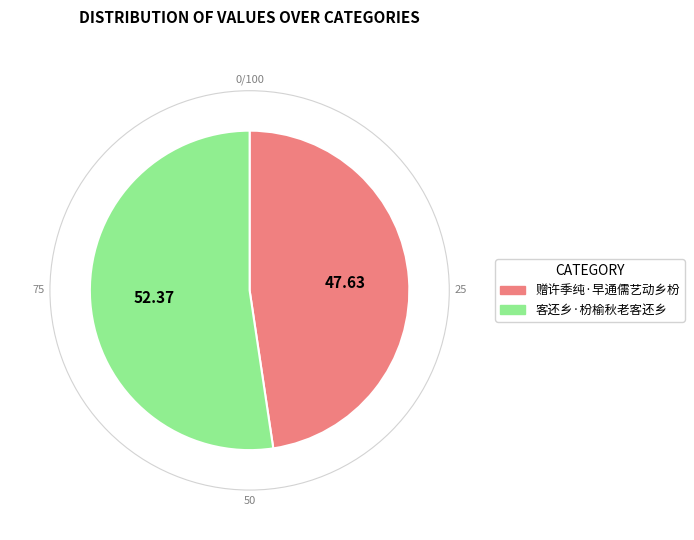

Which category accounts for the majority?

客还乡·枌榆秋老客还乡